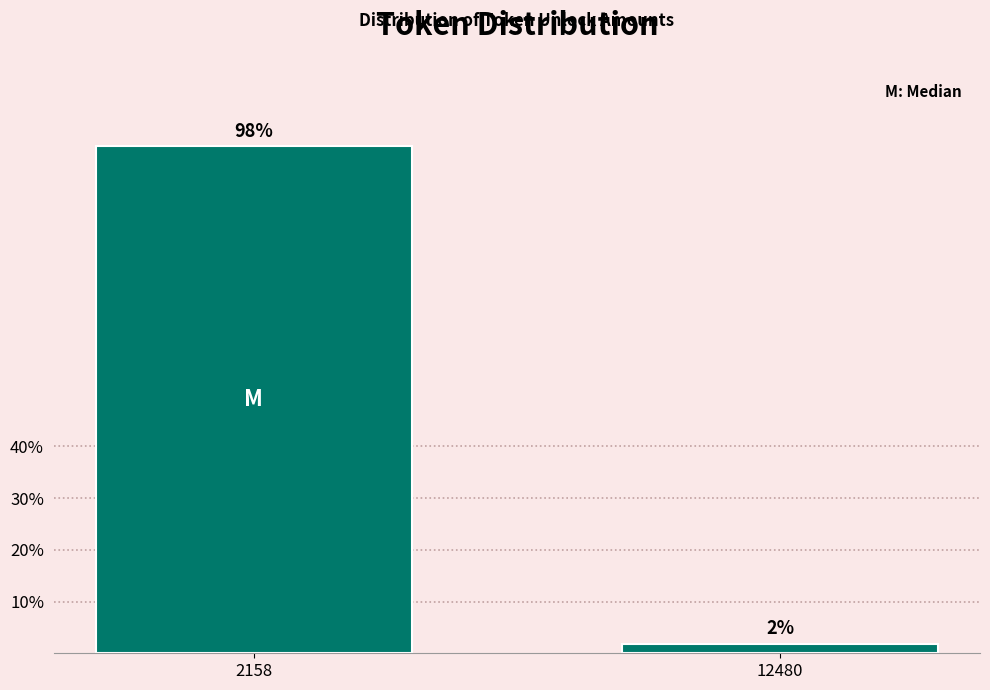

The value at 2158 is 37.9. True or false?

False